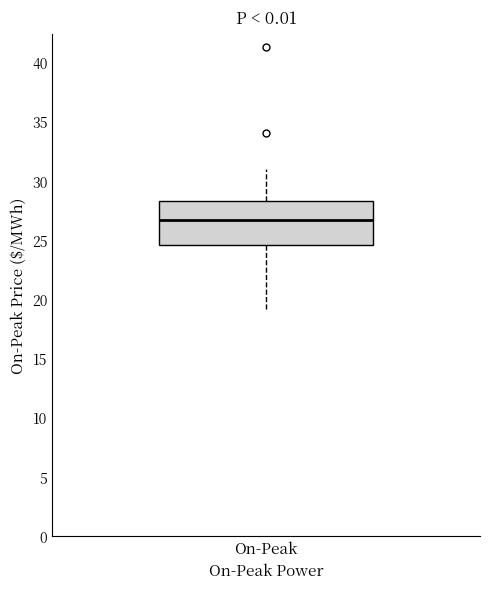

Where does the lower whisker of the box for On-Peak end on the y-axis? The values are not printed on the chart, so give them approximately, as read against the axis.

19.0